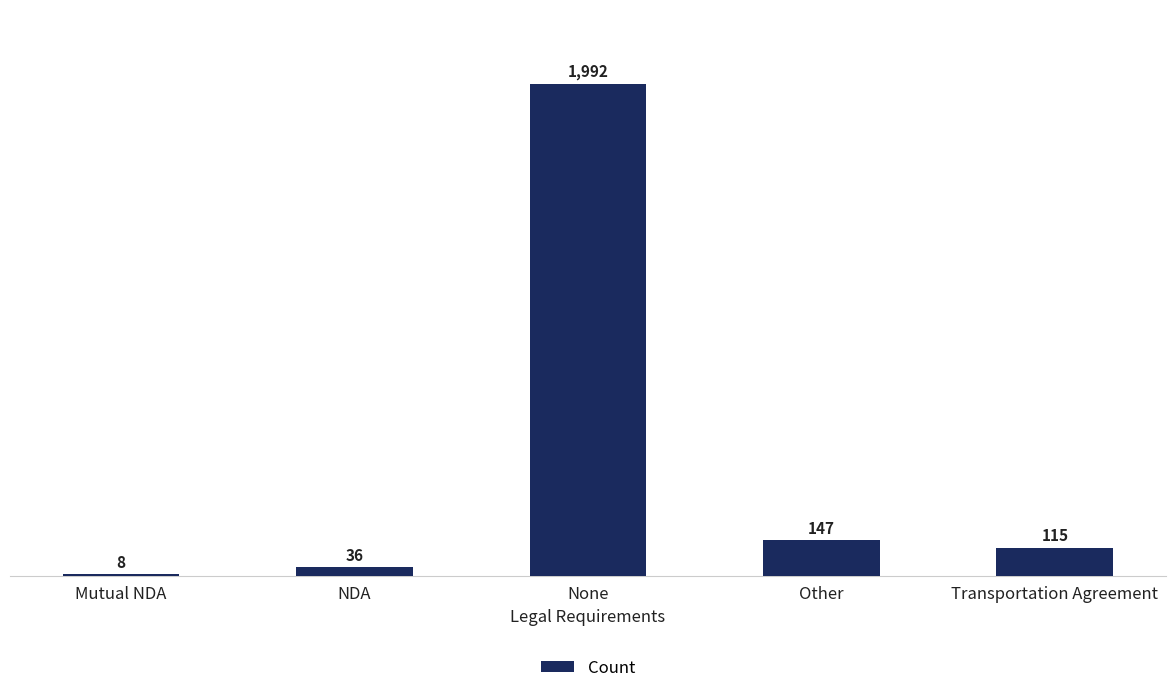

Where does the data first go above 115?

None